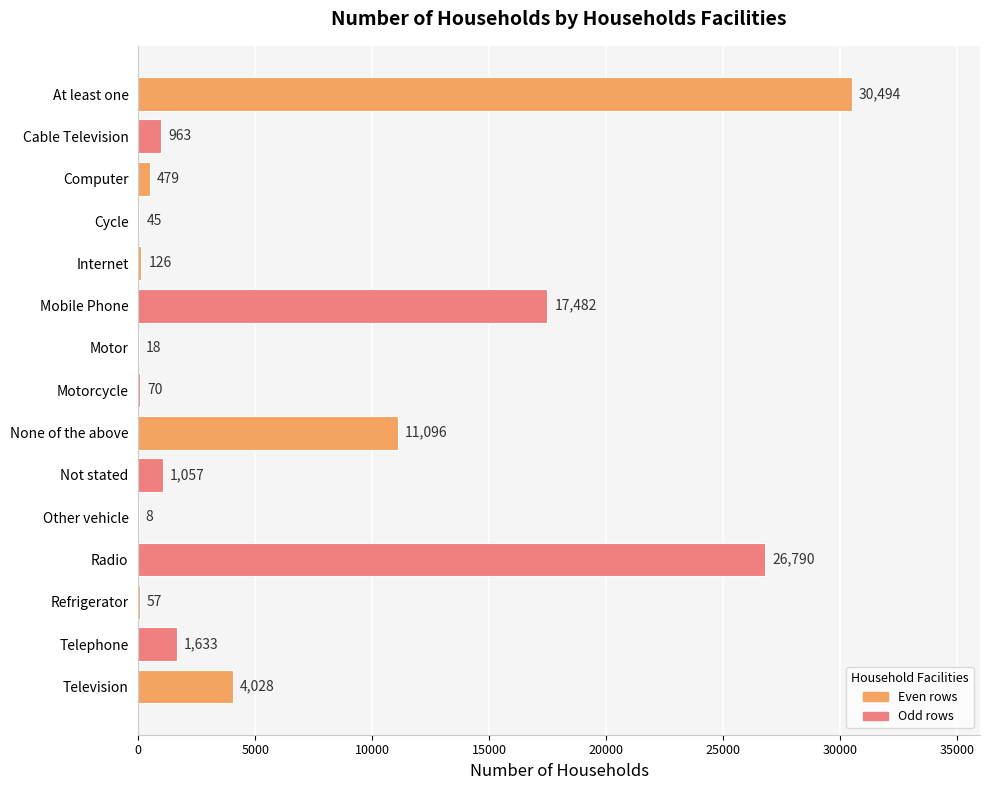

What is the greatest value displayed?

30494